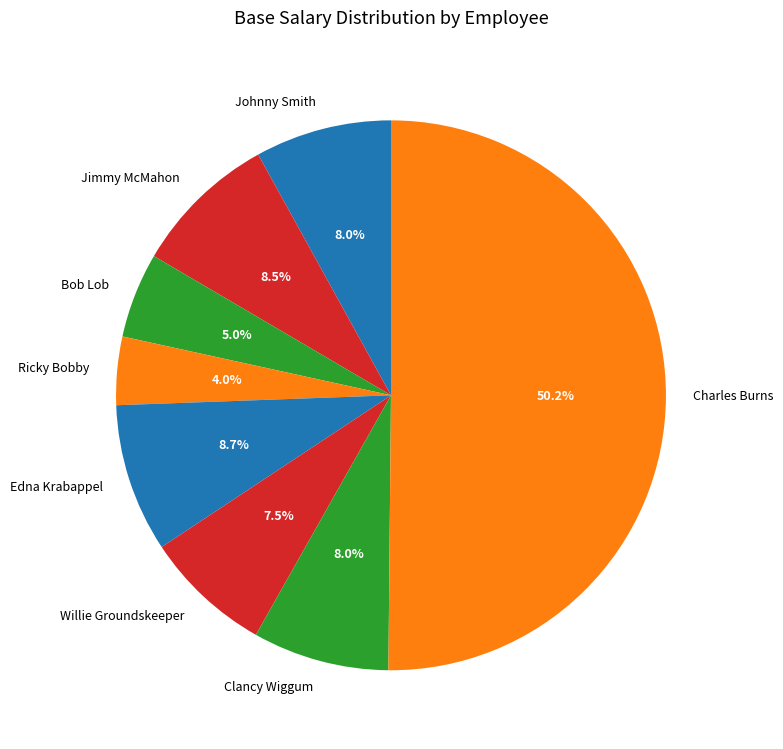

Which category has the biggest portion of the pie?

Charles Burns